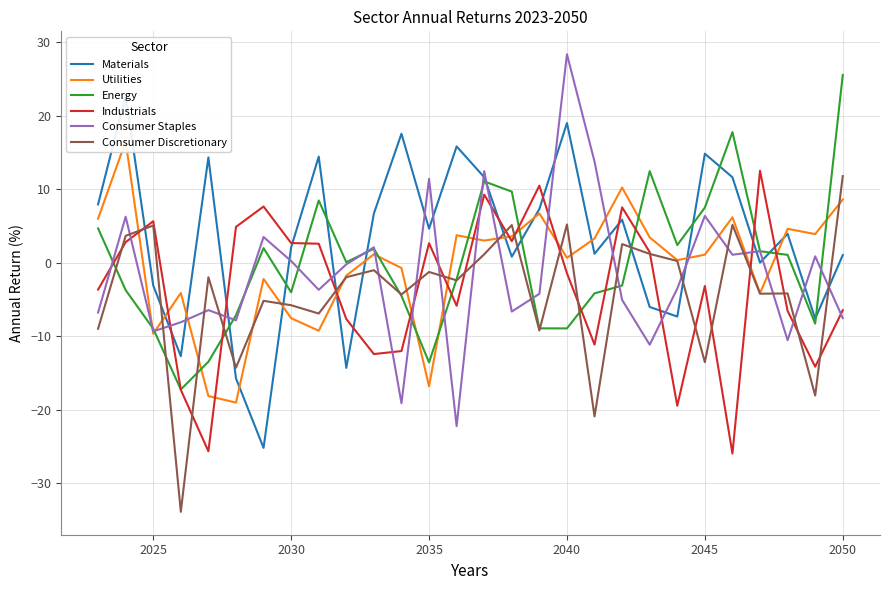

What is the maximum value for Energy?

25.5